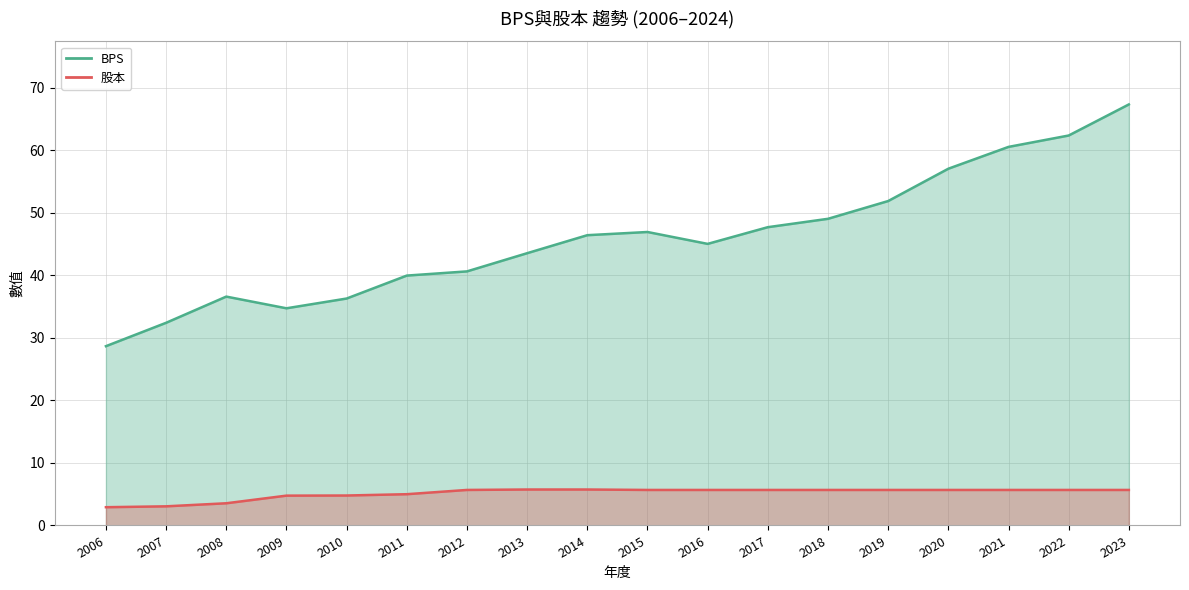

Where is the first local maximum for BPS?

2008